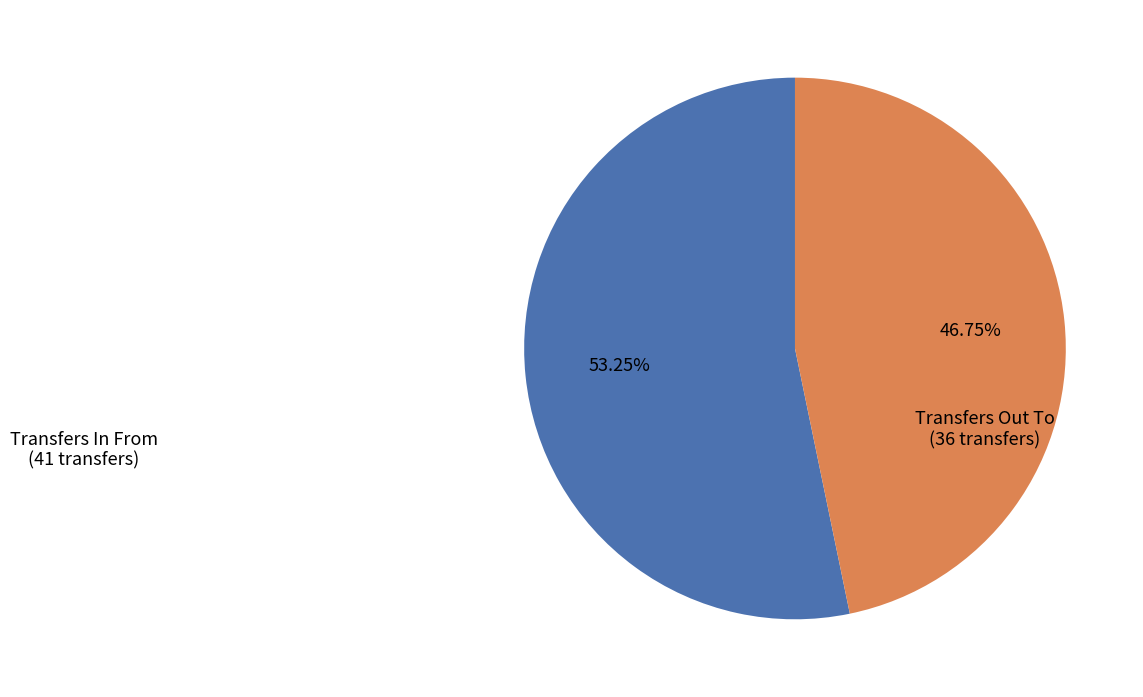

Count the number of slices in the pie.

2